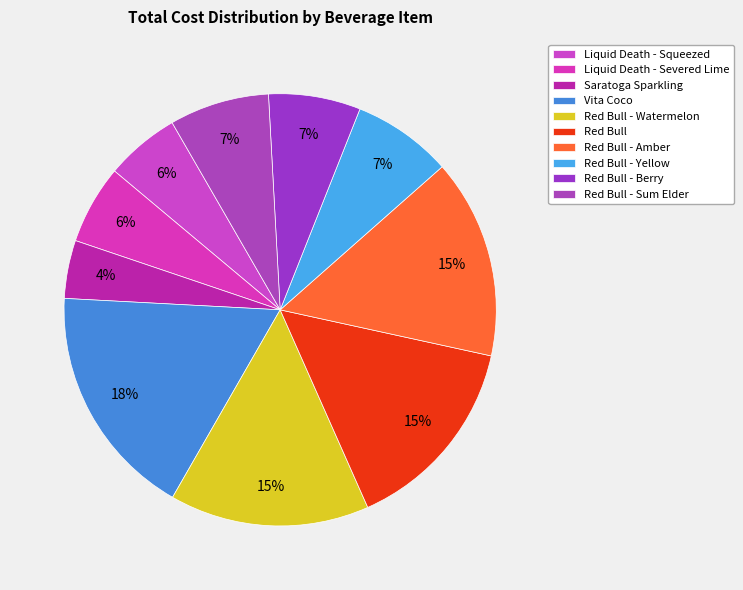

Is the sum of Red Bull - Amber and Vita Coco greater than half?

No